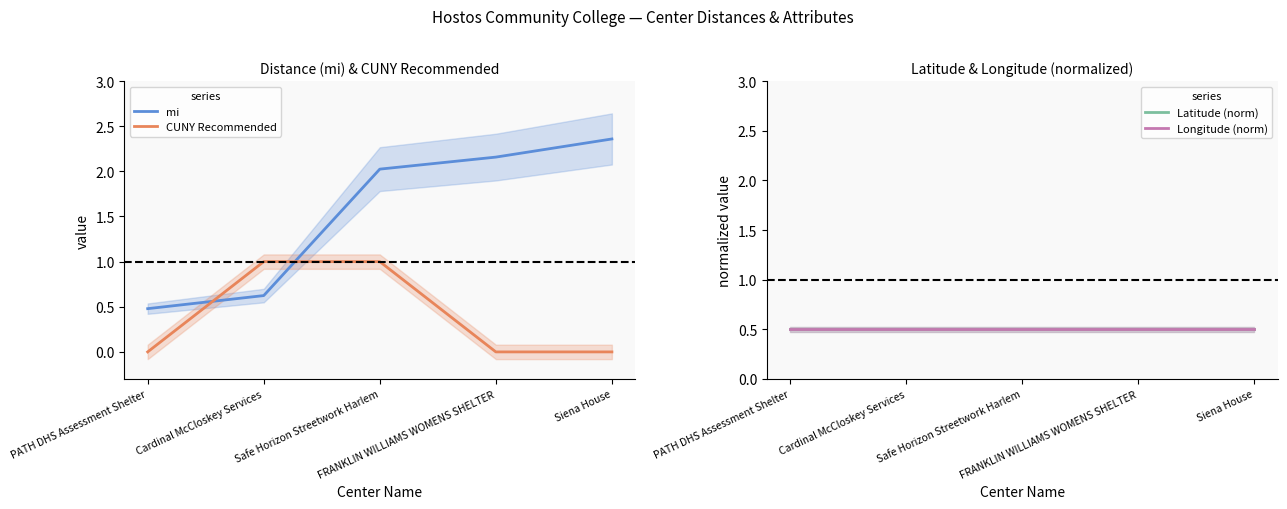

Reading right to left, what are all the values shown in this chart?

mi: Siena House=2.4	FRANKLIN WILLIAMS WOMENS SHELTER=2.2	Safe Horizon Streetwork Harlem=2.0	Cardinal McCloskey Services=0.6	PATH DHS Assessment Shelter=0.5
CUNY Recommended: Siena House=0.0	FRANKLIN WILLIAMS WOMENS SHELTER=0.0	Safe Horizon Streetwork Harlem=1.0	Cardinal McCloskey Services=1.0	PATH DHS Assessment Shelter=0.0
Latitude (norm): Siena House=0.5	FRANKLIN WILLIAMS WOMENS SHELTER=0.5	Safe Horizon Streetwork Harlem=0.5	Cardinal McCloskey Services=0.5	PATH DHS Assessment Shelter=0.5
Longitude (norm): Siena House=0.5	FRANKLIN WILLIAMS WOMENS SHELTER=0.5	Safe Horizon Streetwork Harlem=0.5	Cardinal McCloskey Services=0.5	PATH DHS Assessment Shelter=0.5